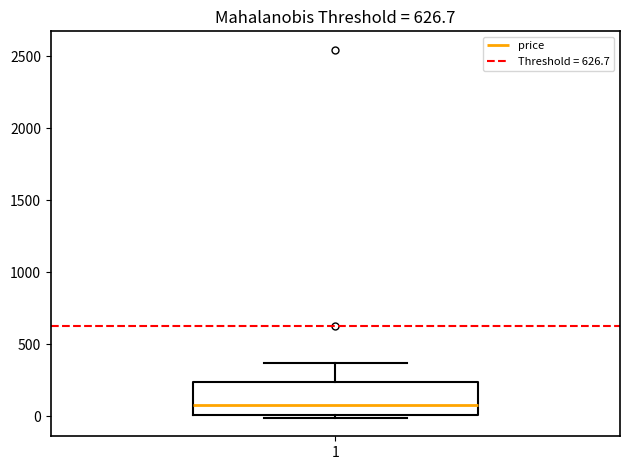

Transcribe this box plot: give where the median line is, the range the box spans, and where the two whiskers end, as read against the y-axis. The values are not printed on the chart, so give them approximately, as read against the axis.

median 100, box 0 to 250, whiskers 0 (just below the box's lower edge) to 350